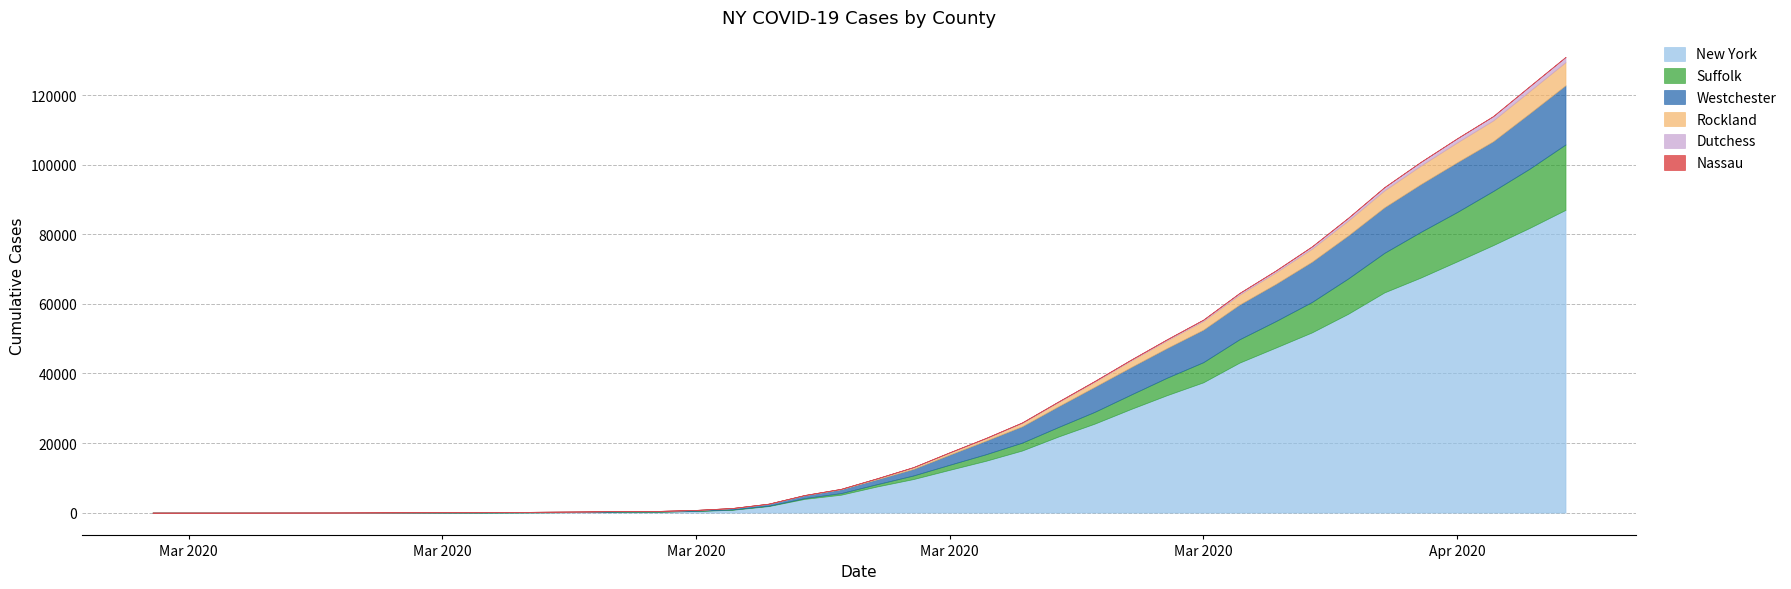

At which label is Rockland closest to 3332?

2020-04-01